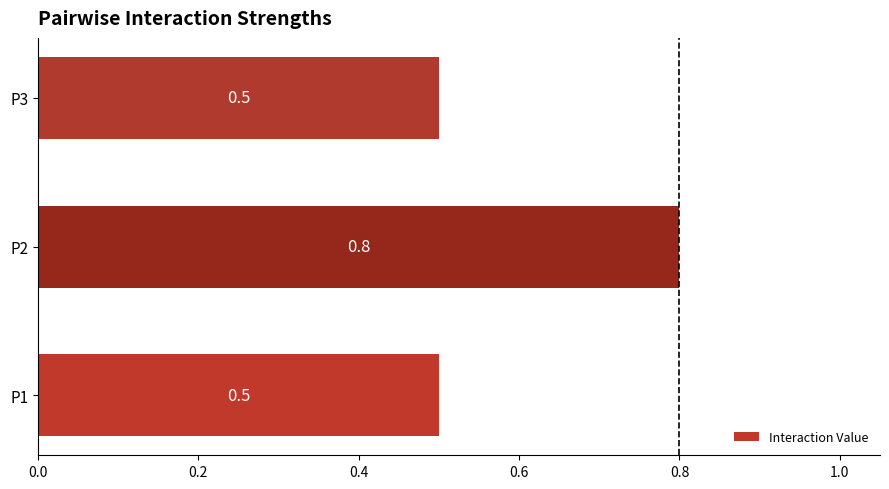

What is the average value?

0.6